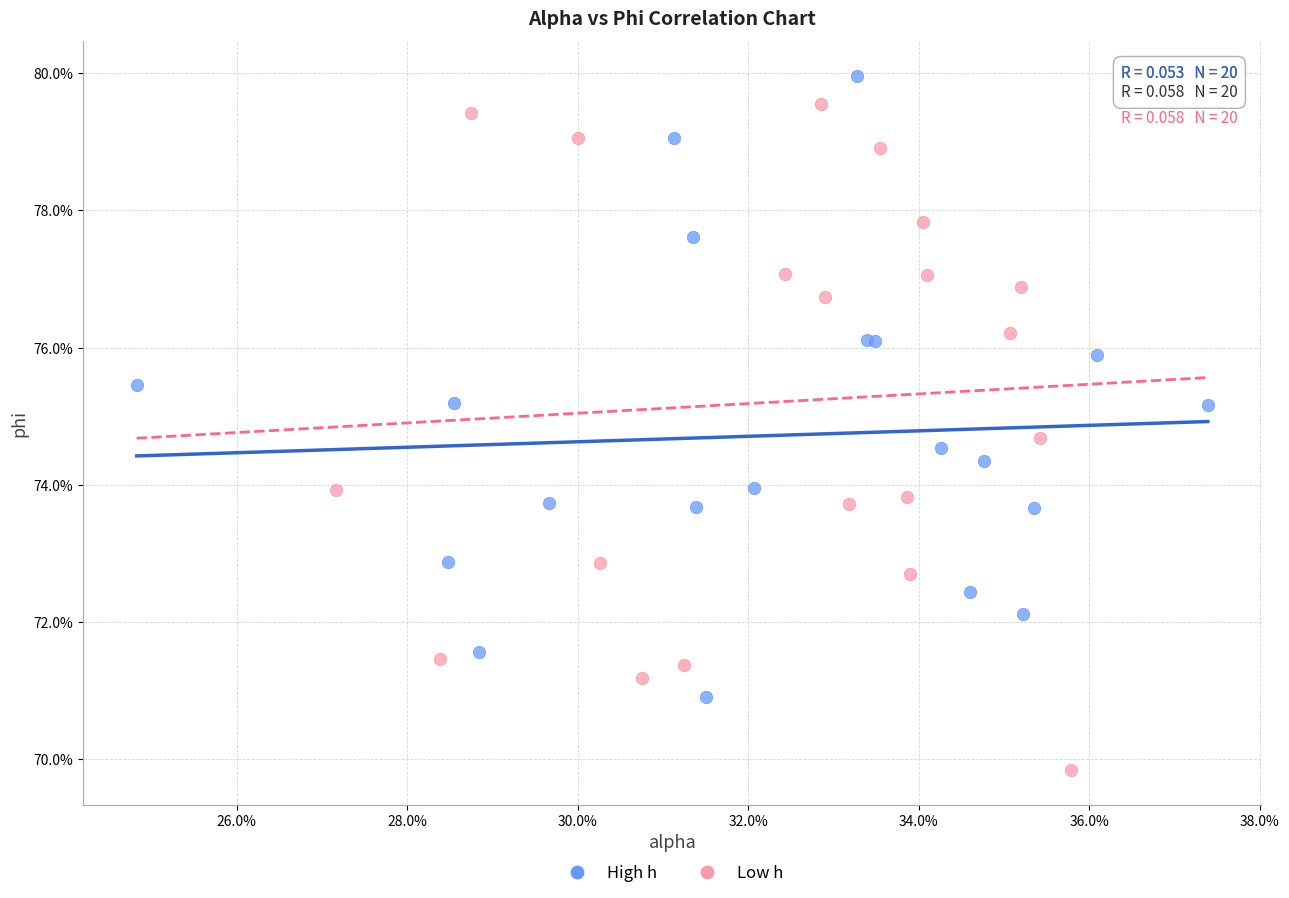

What are all the series names shown in the legend?

High h, Low h